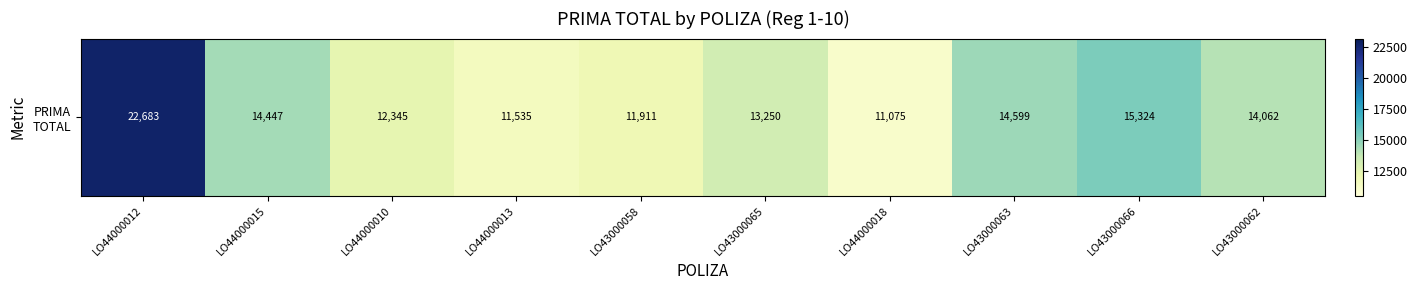

What is the change in value from LO44000015 to LO43000063?

+152.0